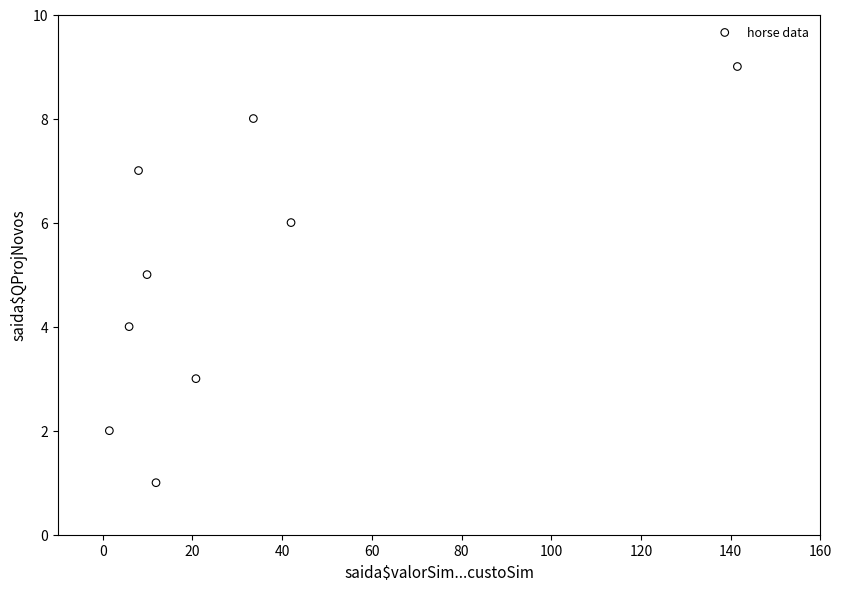

What is the average Y value?

5